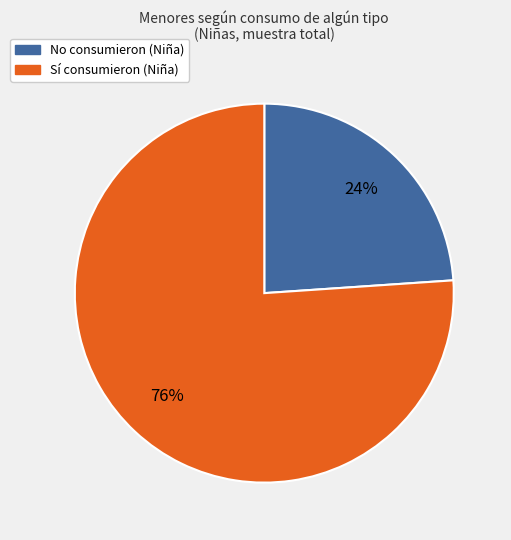

To the nearest percent, what is the difference between the largest and smallest slice percentages?

52%